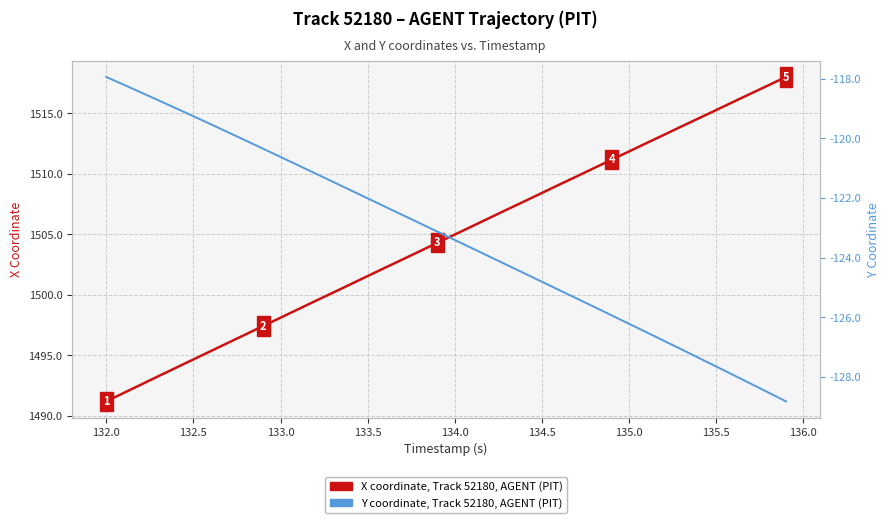

True or false: Y coordinate, Track 52180, AGENT (PIT) and X coordinate, Track 52180, AGENT (PIT) intersect in this chart.

False